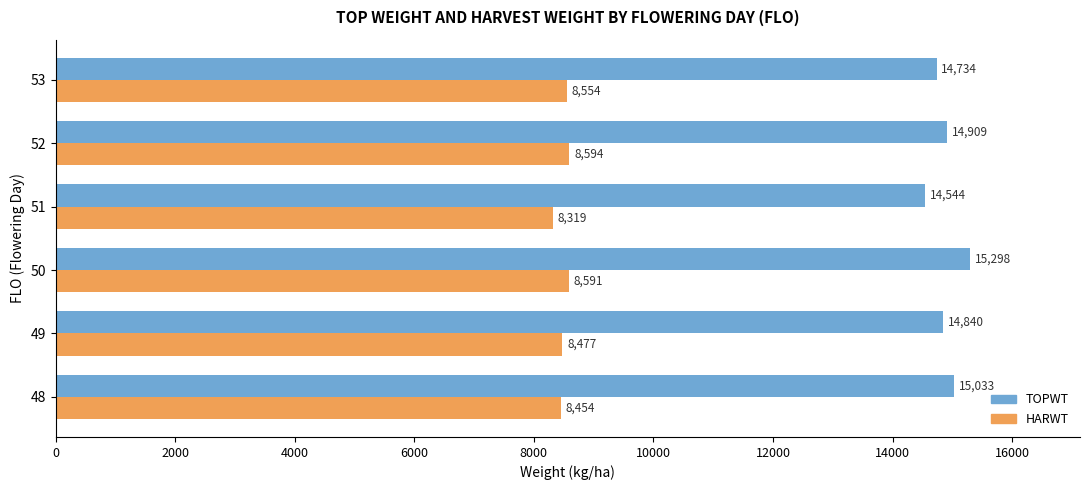

Which label corresponds to the largest value in the chart?

50